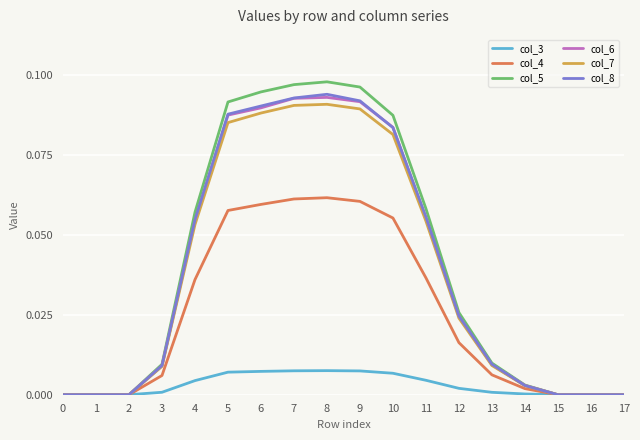

What are all the series names shown in the legend?

col_3, col_4, col_5, col_6, col_7, col_8